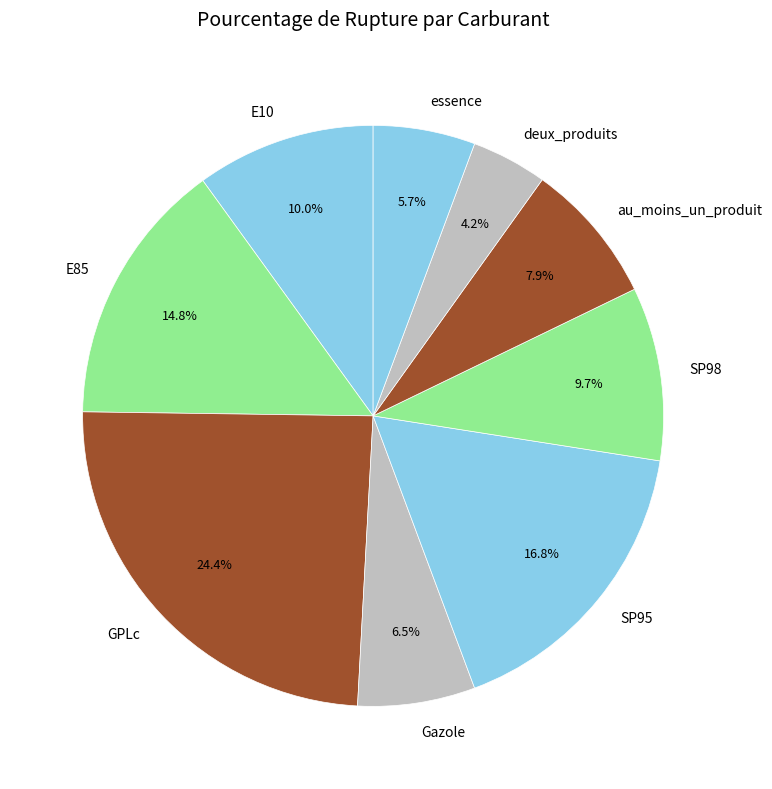

What portion of the pie excludes deux_produits?

95.8%